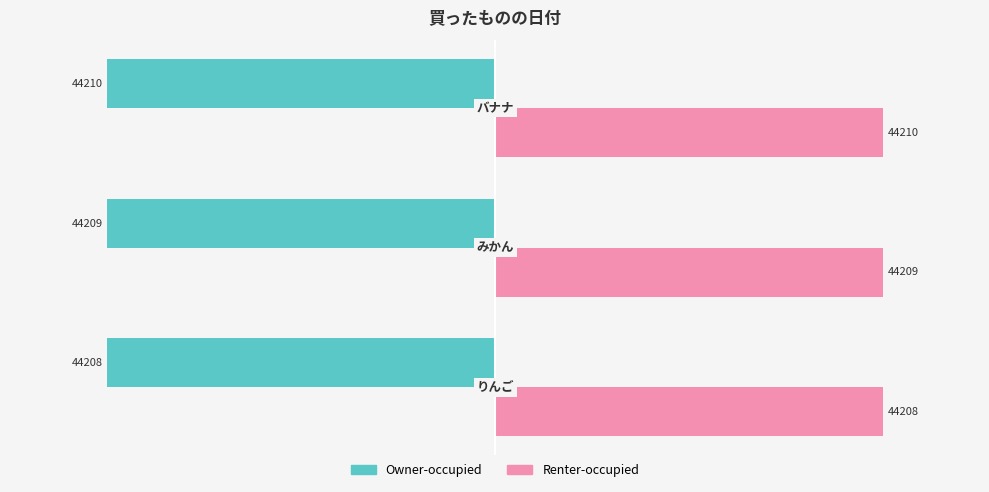

What is the lowest value of the Renter-occupied series?

44208